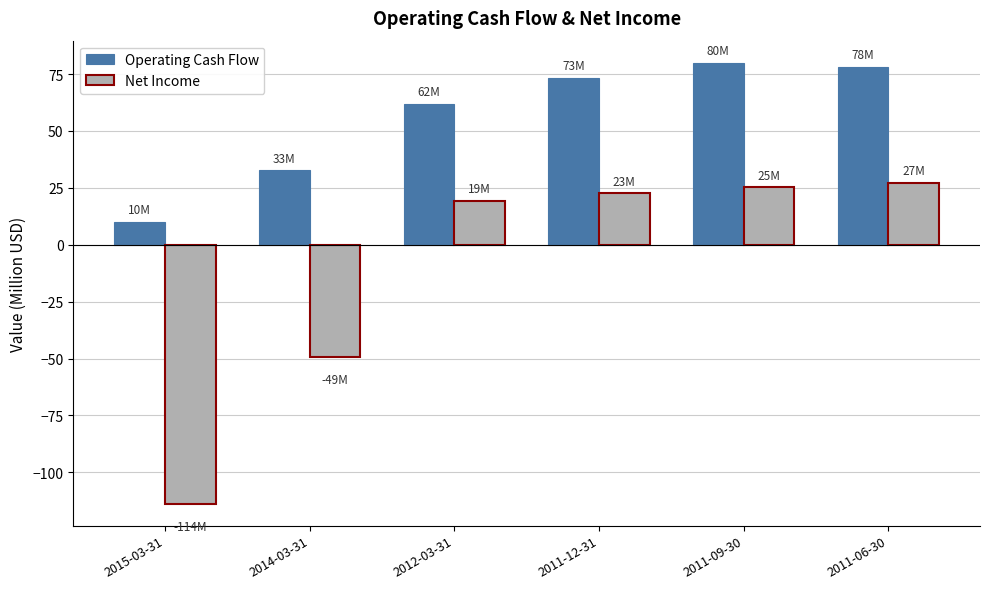

Which category has the highest value in the Net Income series?

2011-06-30